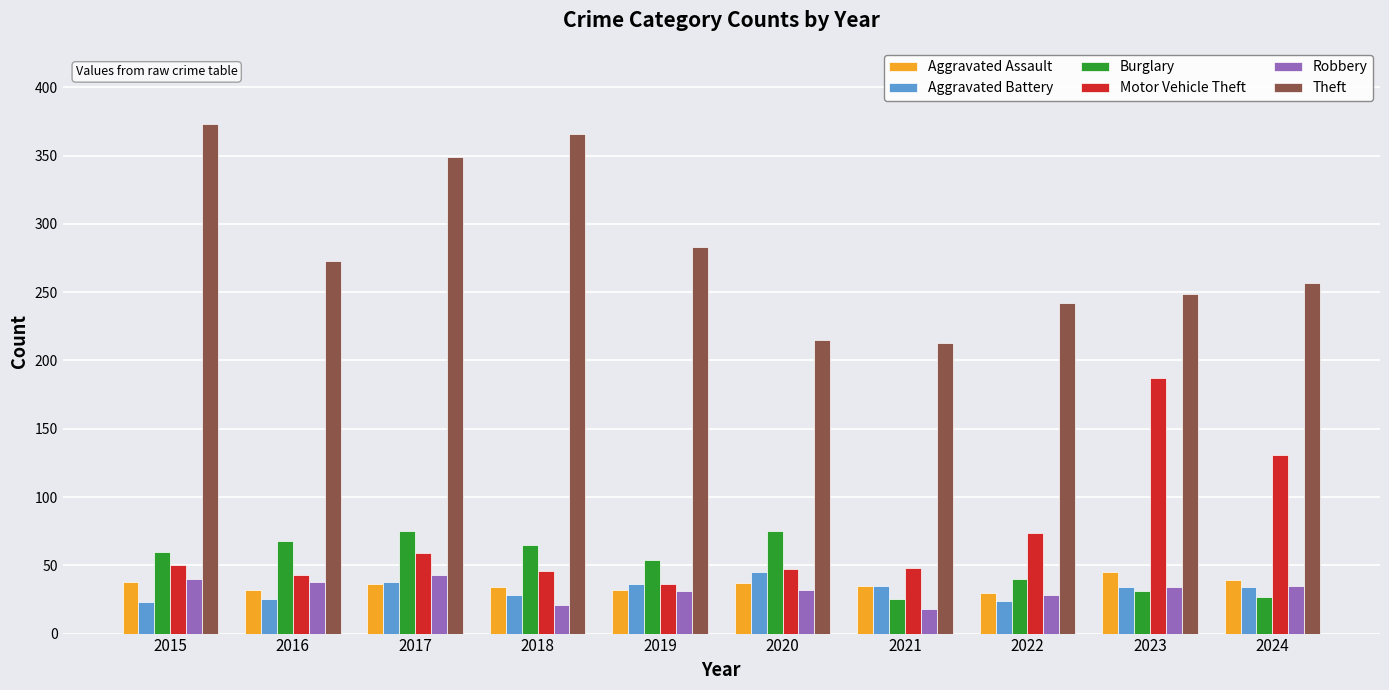

What is the greatest value displayed?

373